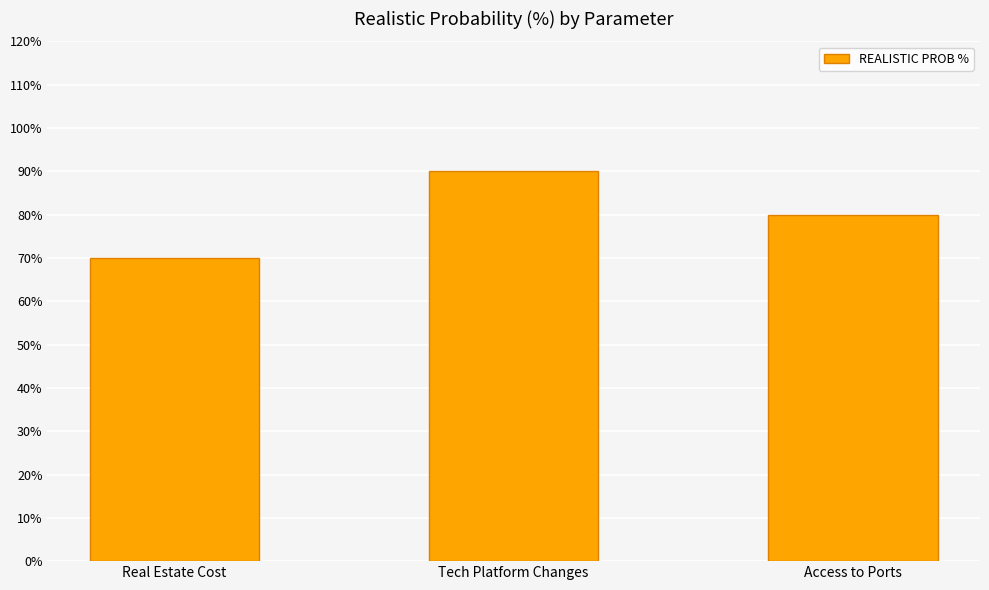

What is the sum of the values at Tech Platform Changes and Access to Ports?

170